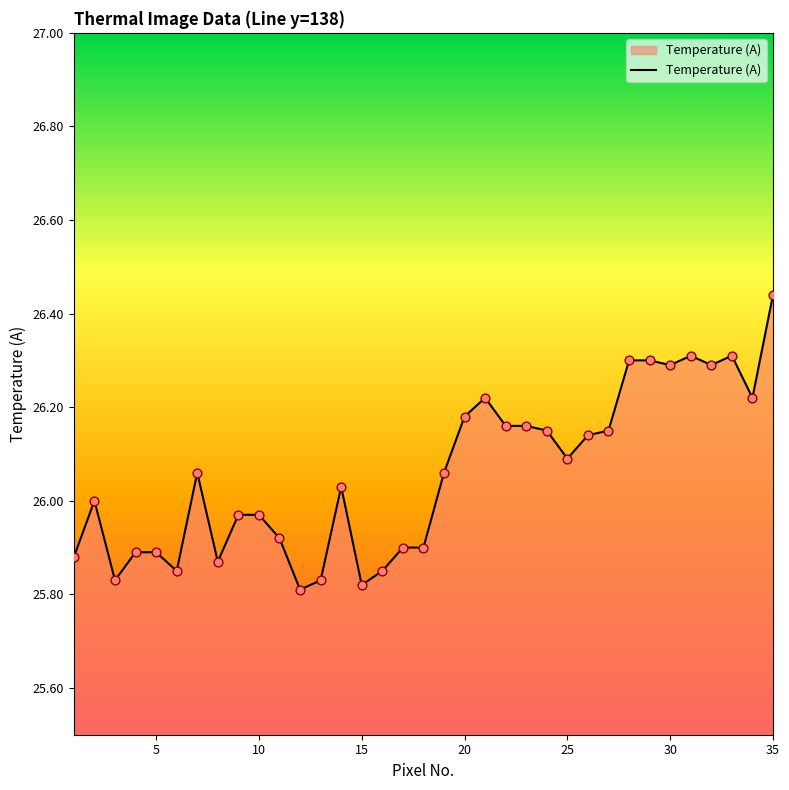

What is the difference between the maximum and minimum values?

0.6